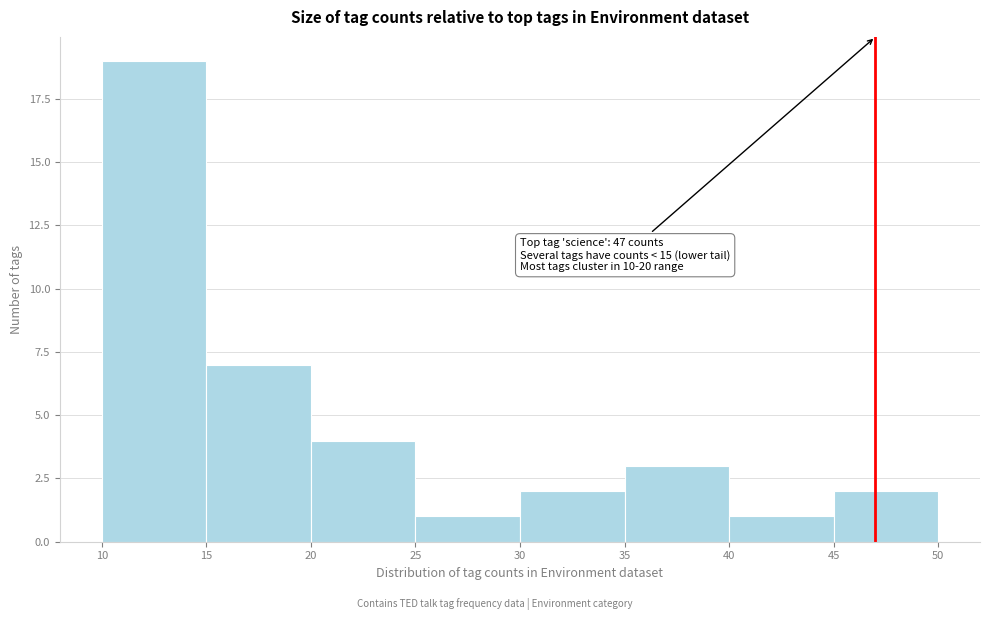

Over which range of the x-axis is the bar tallest?

10 to 15